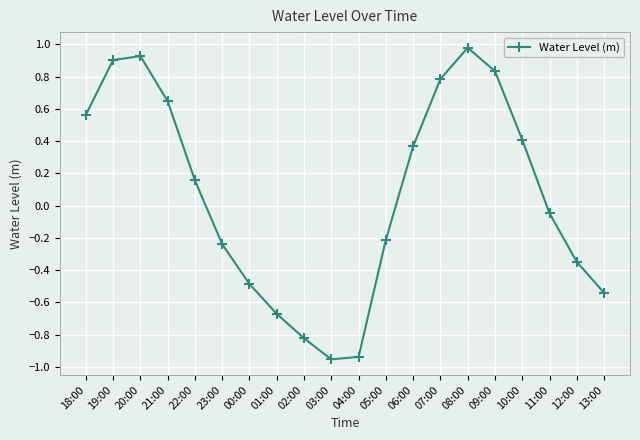

The chart shows a value of 1.0 at 08:00. True or false?

True